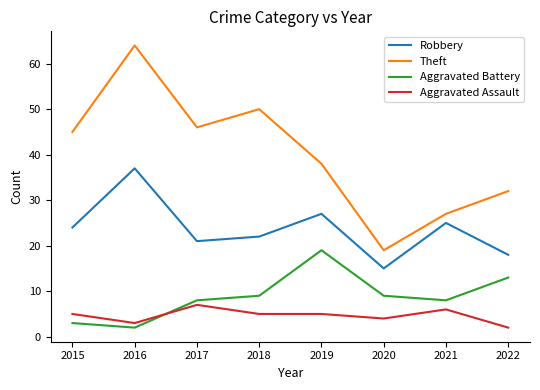

Rank the series by their maximum value, from highest to lowest.

Theft, Robbery, Aggravated Battery, Aggravated Assault